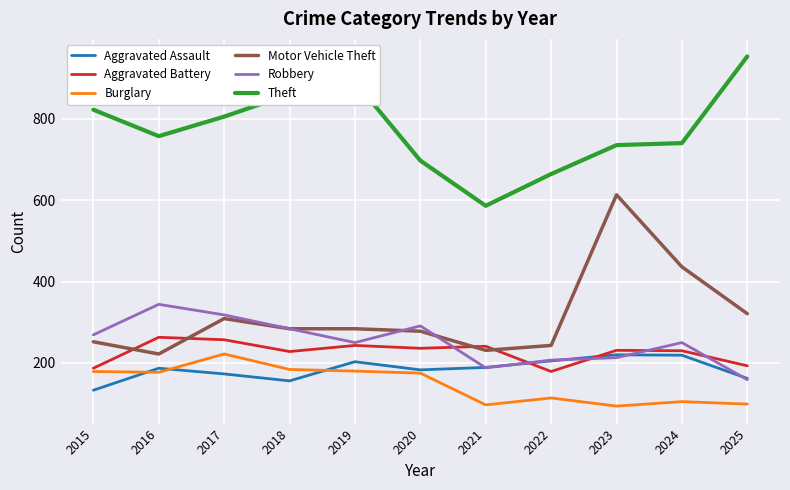

Is it true that Burglary equals 180 at 2019?

True